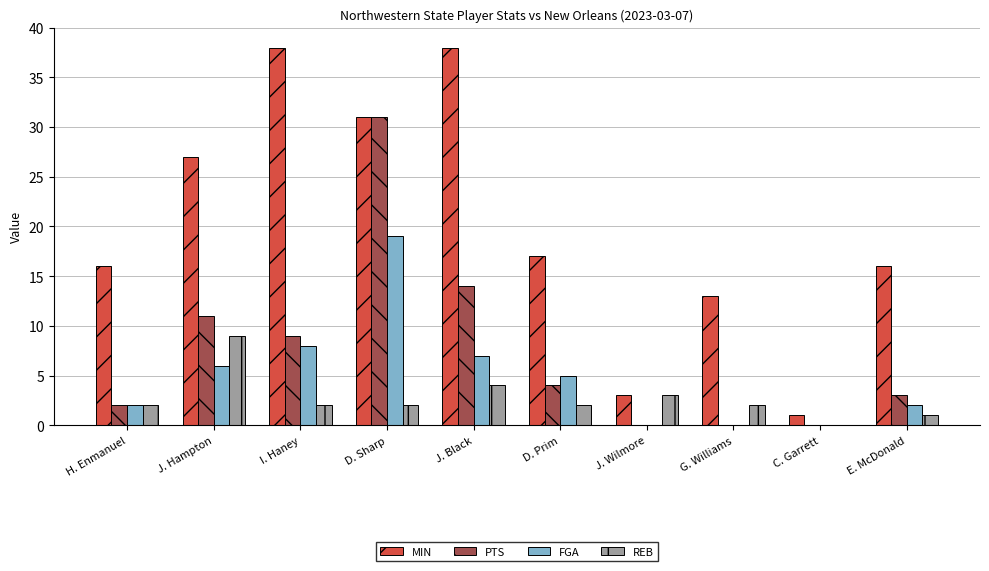

The value of PTS at E. McDonald is 3. True or false?

True